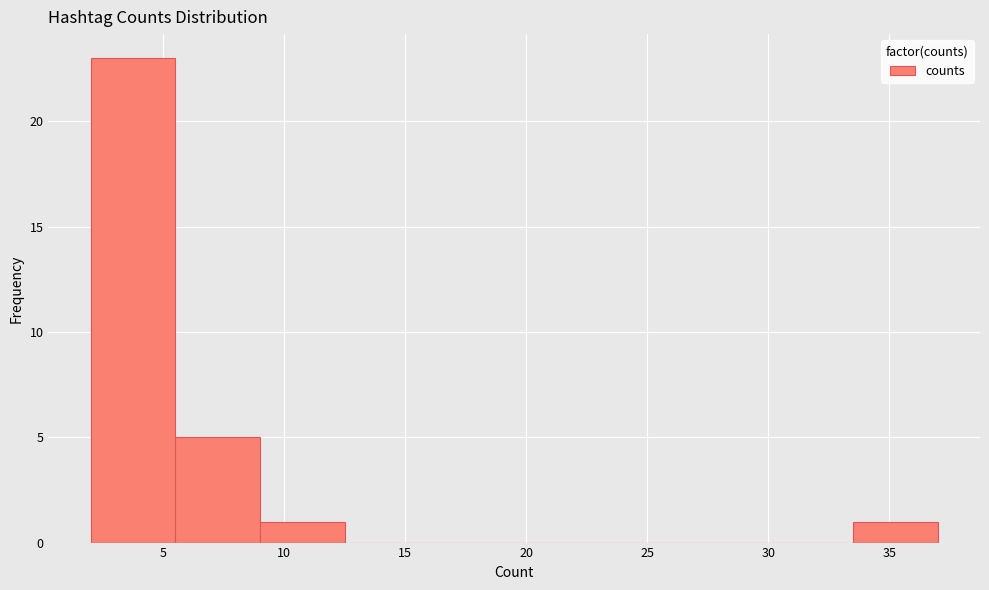

Reading left to right, transcribe this chart: for each bar, give the range it covers on the x-axis and its height. The values are not printed on the chart, so give them approximately, as read against the axis.

2.0 to 5.5: 23
5.5 to 9.0: 5
9.0 to 12.5: 1
12.5 to 16.0: 0
16.0 to 19.5: 0
19.5 to 23.0: 0
23.0 to 26.5: 0
26.5 to 30.0: 0
30.0 to 33.5: 0
33.5 to 37.0: 1